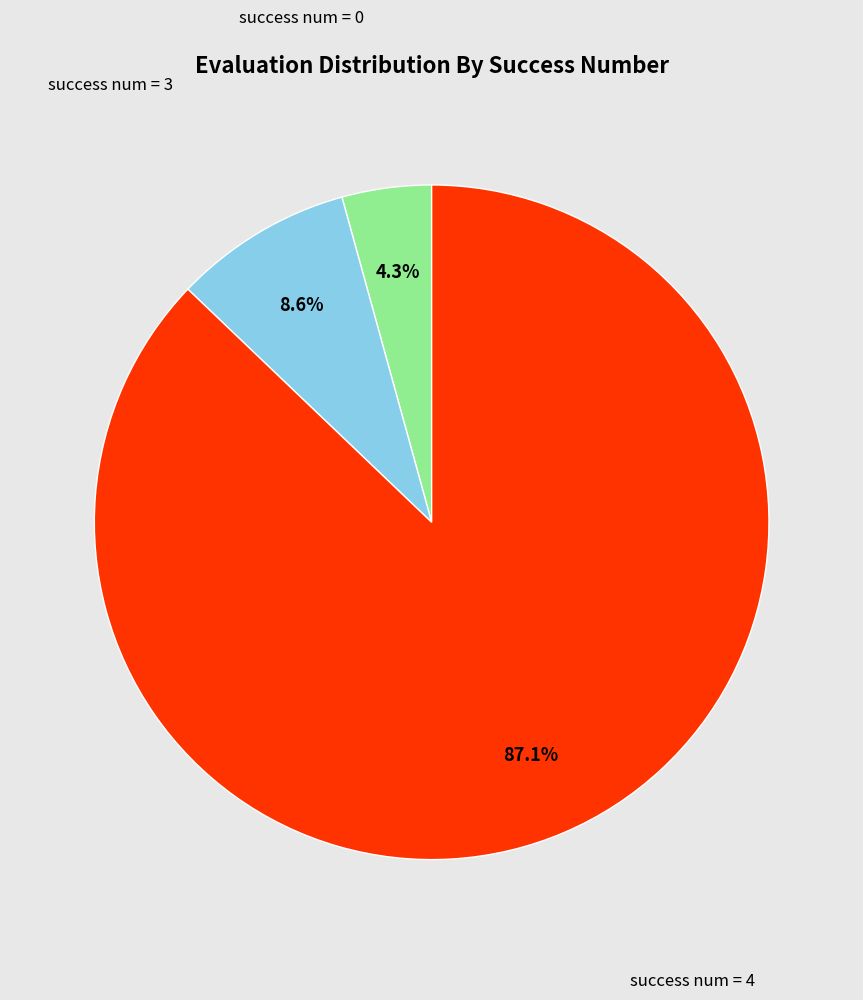

Does any single category account for the majority?

Yes